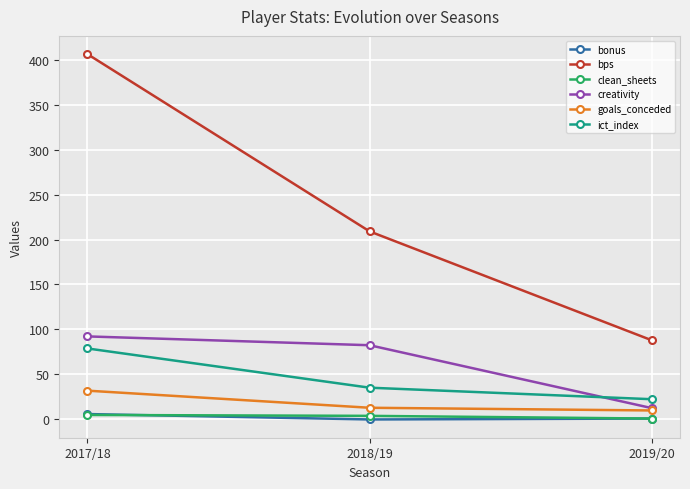

Which series has the largest total across all categories?

bps